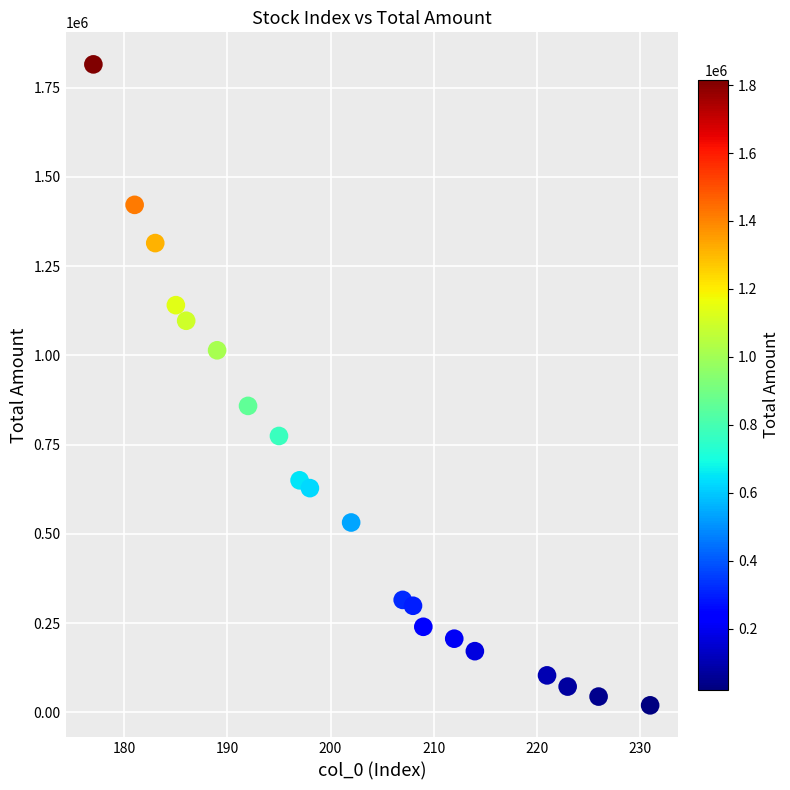

What Y value in the scatter plot is closest to 917478?

858544.0